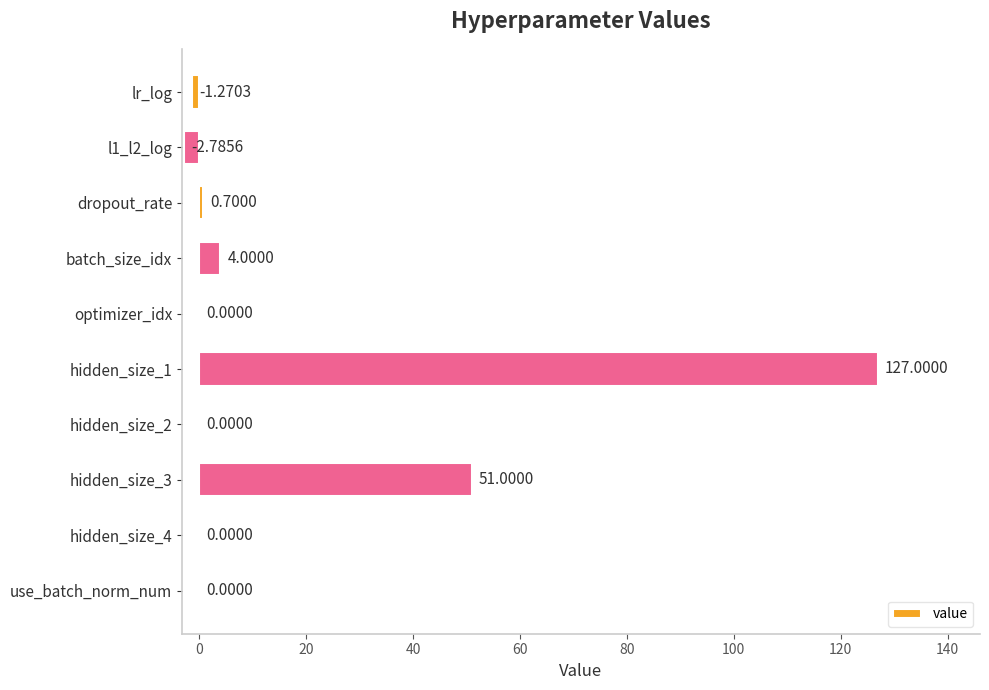

Count the number of categories in the chart.

10